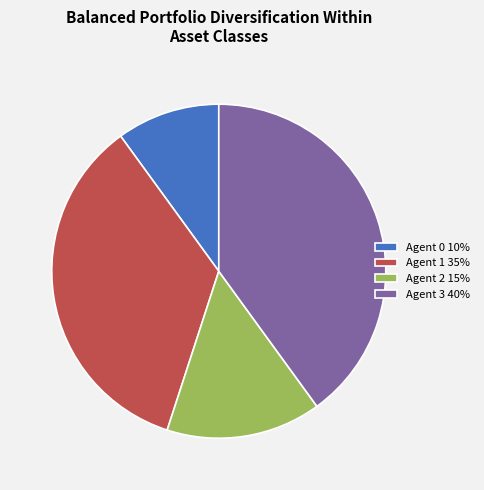

How many segments does this pie chart have?

4